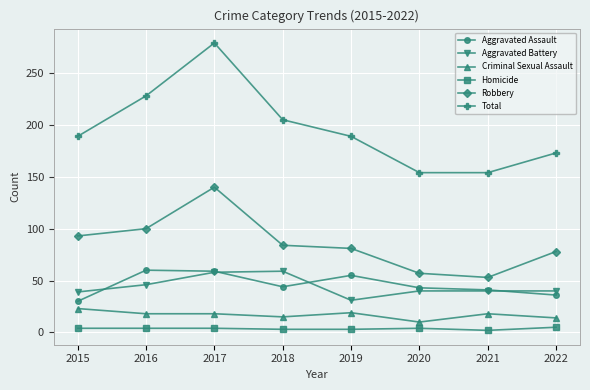

At which category does the chart reach its peak across all series?

2017